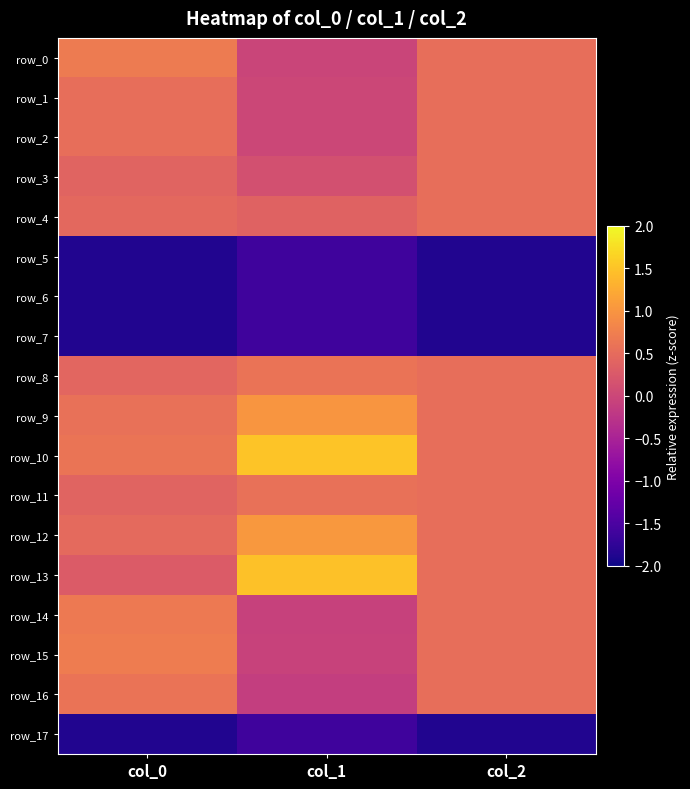

Reading right to left, transcribe all the data shown in this chart.

row_0: col_2=0.5	col_1=-0.0	col_0=0.7
row_1: col_2=0.5	col_1=0.0	col_0=0.5
row_2: col_2=0.5	col_1=0.0	col_0=0.5
row_3: col_2=0.5	col_1=0.1	col_0=0.4
row_4: col_2=0.5	col_1=0.4	col_0=0.5
row_5: col_2=-1.9	col_1=-1.6	col_0=-1.9
row_6: col_2=-1.9	col_1=-1.6	col_0=-1.9
row_7: col_2=-1.9	col_1=-1.6	col_0=-1.9
row_8: col_2=0.5	col_1=0.6	col_0=0.4
row_9: col_2=0.5	col_1=1.0	col_0=0.6
row_10: col_2=0.5	col_1=1.5	col_0=0.6
row_11: col_2=0.5	col_1=0.6	col_0=0.4
row_12: col_2=0.5	col_1=1.0	col_0=0.5
row_13: col_2=0.5	col_1=1.5	col_0=0.3
row_14: col_2=0.5	col_1=-0.1	col_0=0.7
row_15: col_2=0.5	col_1=-0.0	col_0=0.7
row_16: col_2=0.5	col_1=-0.1	col_0=0.6
row_17: col_2=-1.9	col_1=-1.6	col_0=-1.9